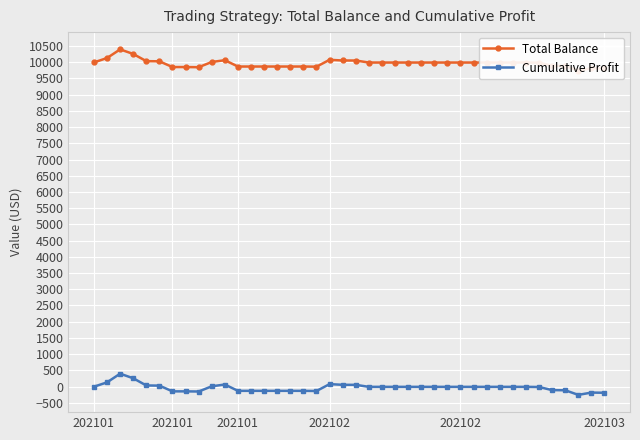

What is the difference between the second highest and minimum values in the Cumulative Profit series?

512.2